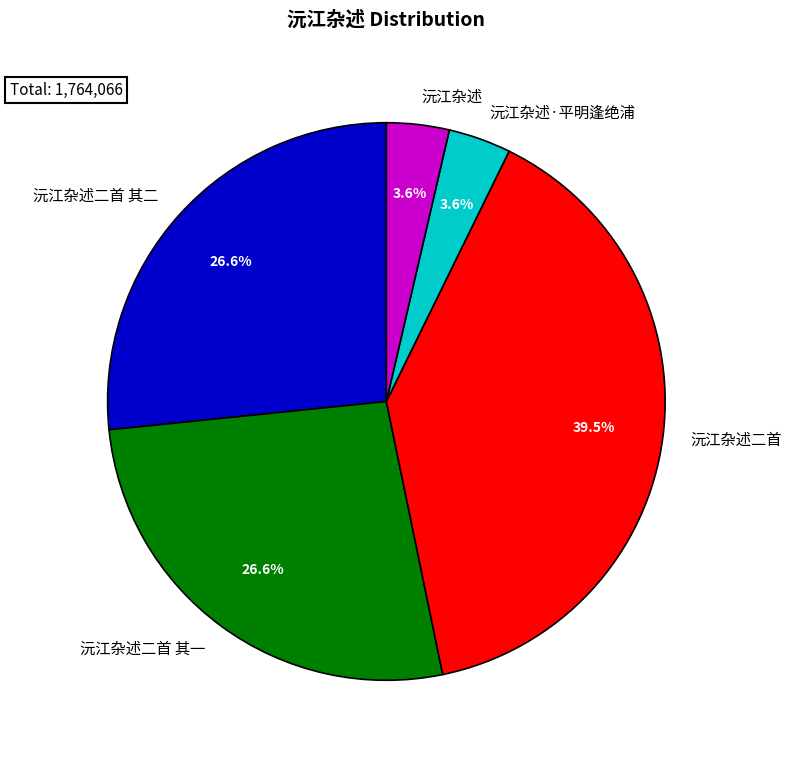

To the nearest percent, what is the difference between the largest and smallest slice percentages?

36%